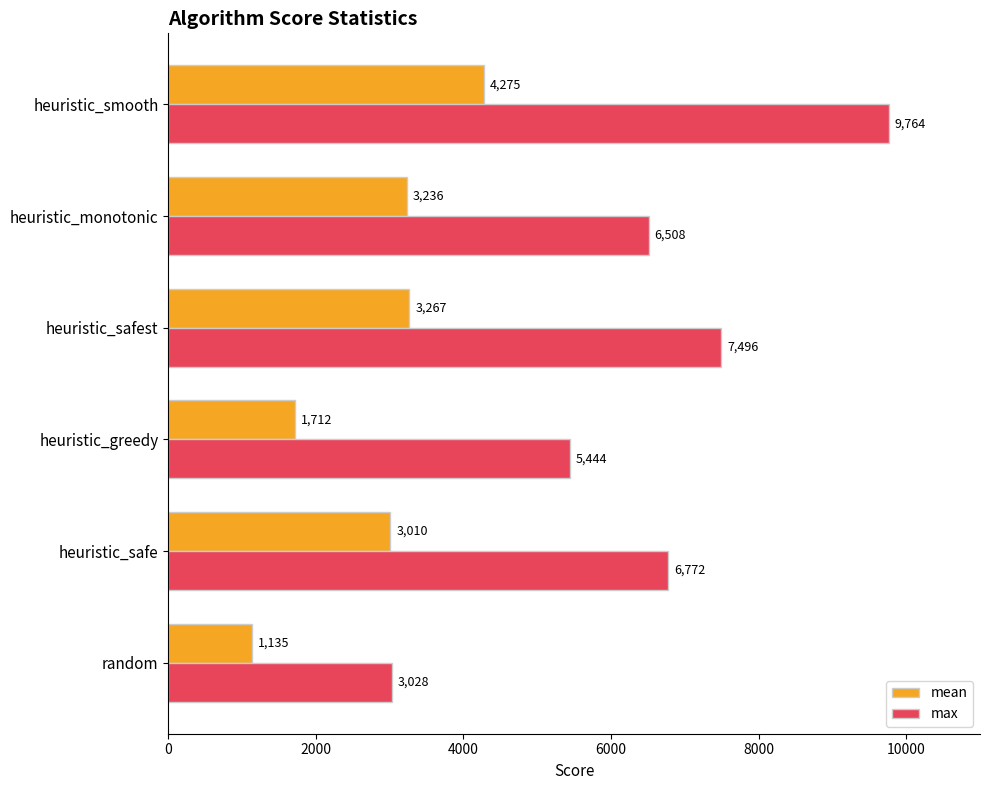

What is the greatest value displayed?

9764.0